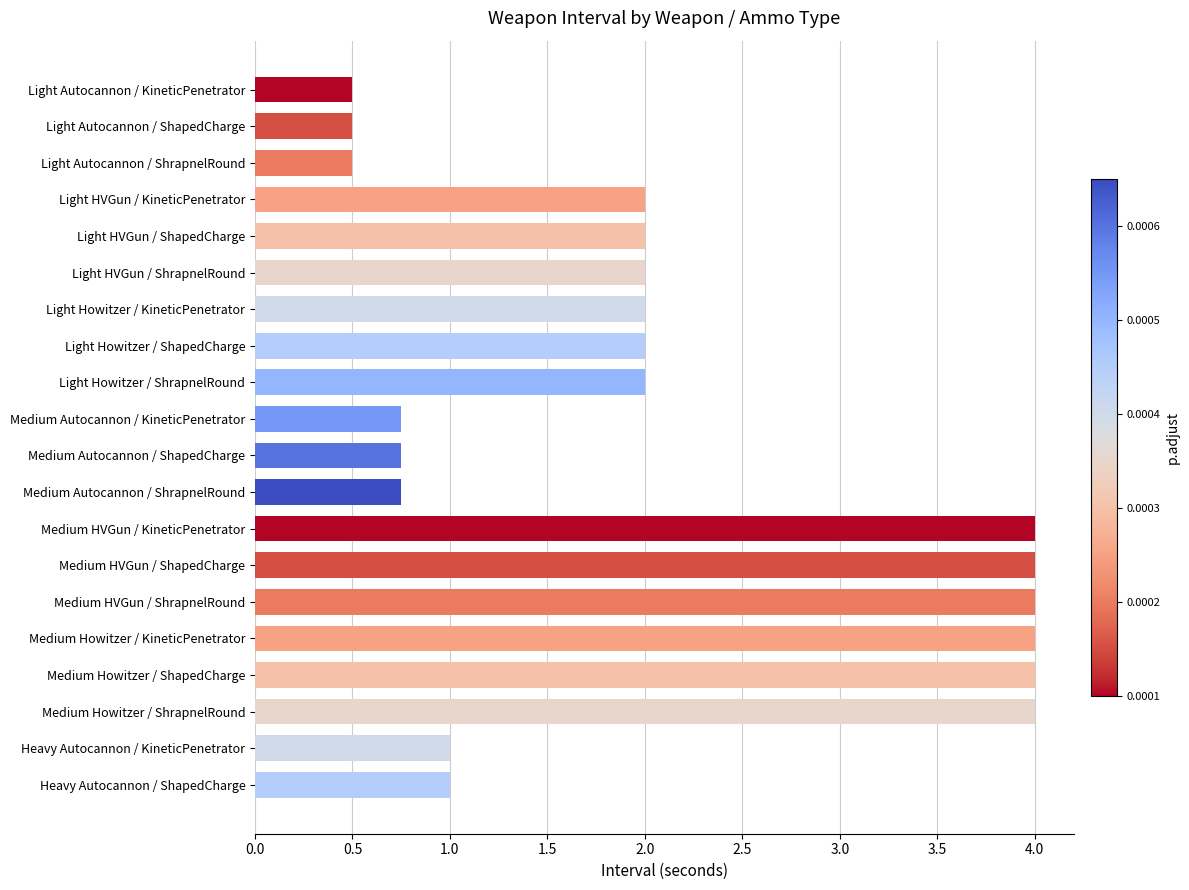

The value at Light HVGun / ShrapnelRound is 3.4. True or false?

False